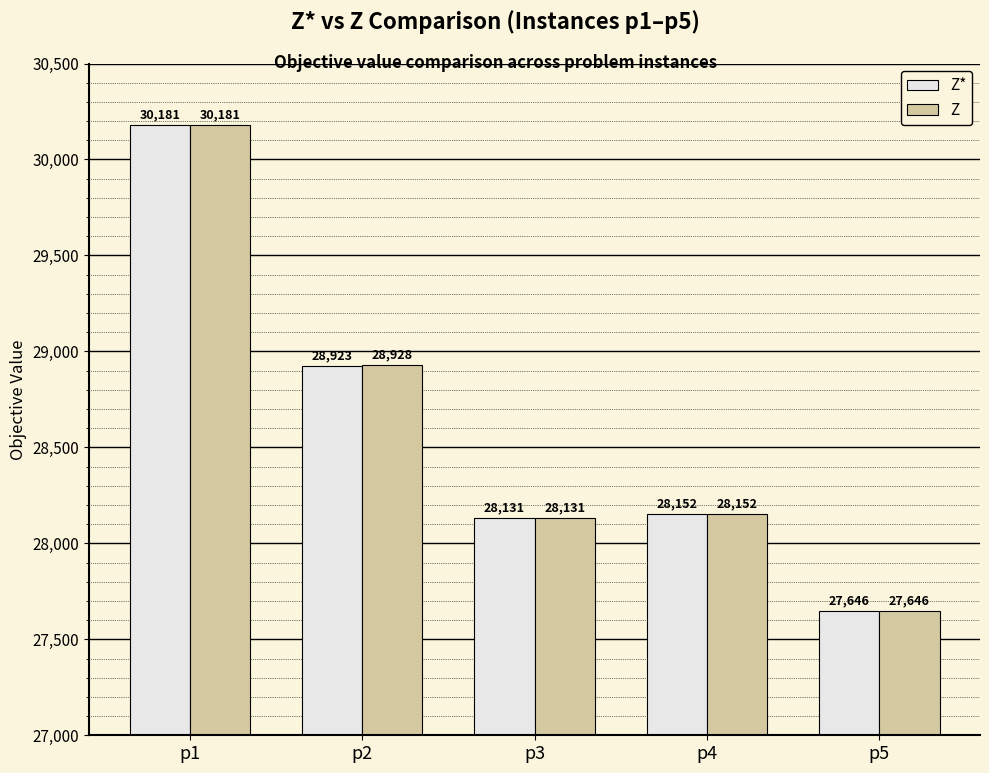

What is the sum of all Z values?

143038